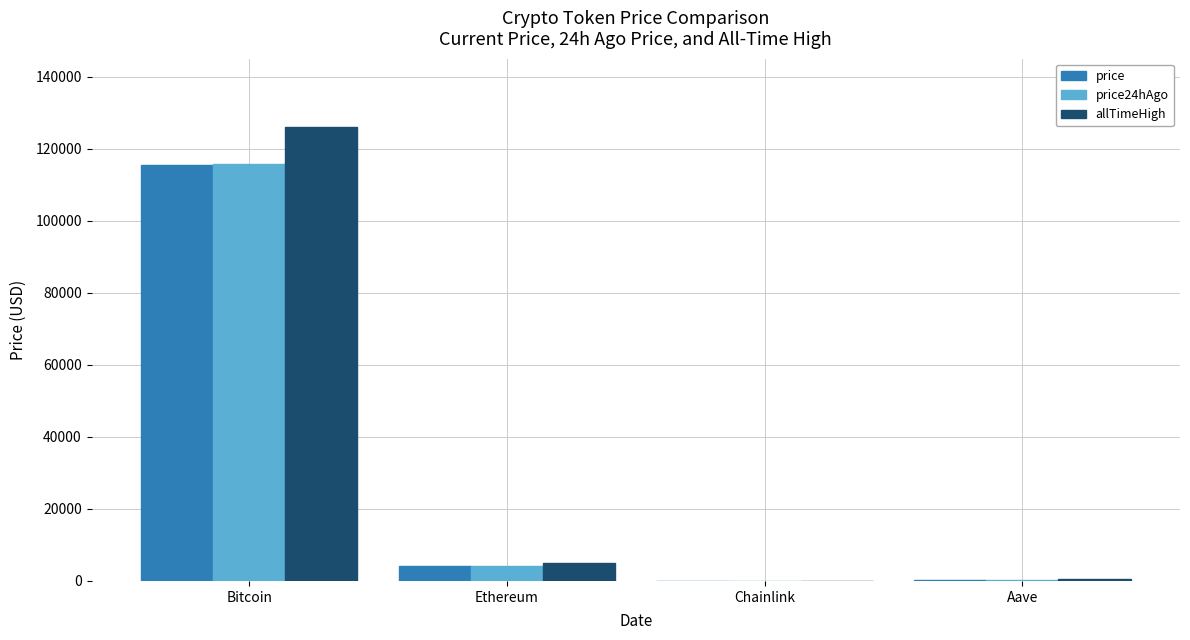

What is the sum of all price values?

119826.5